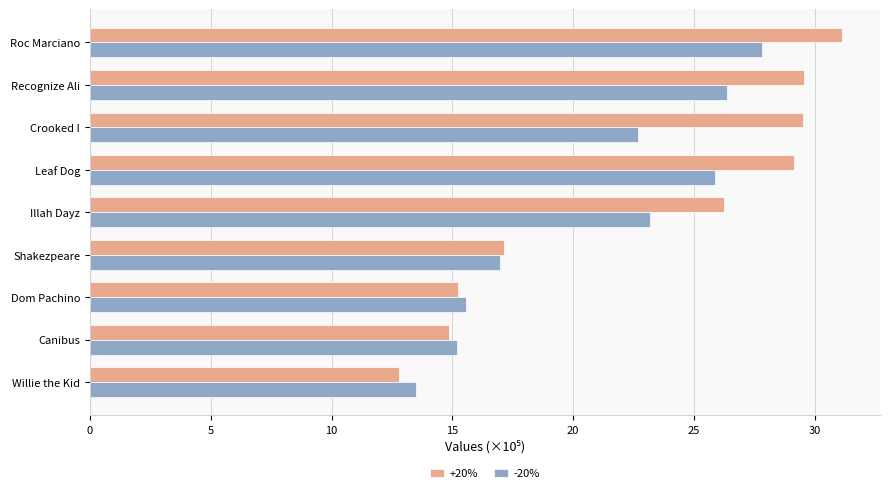

What is the maximum value shown in the chart?

31.1